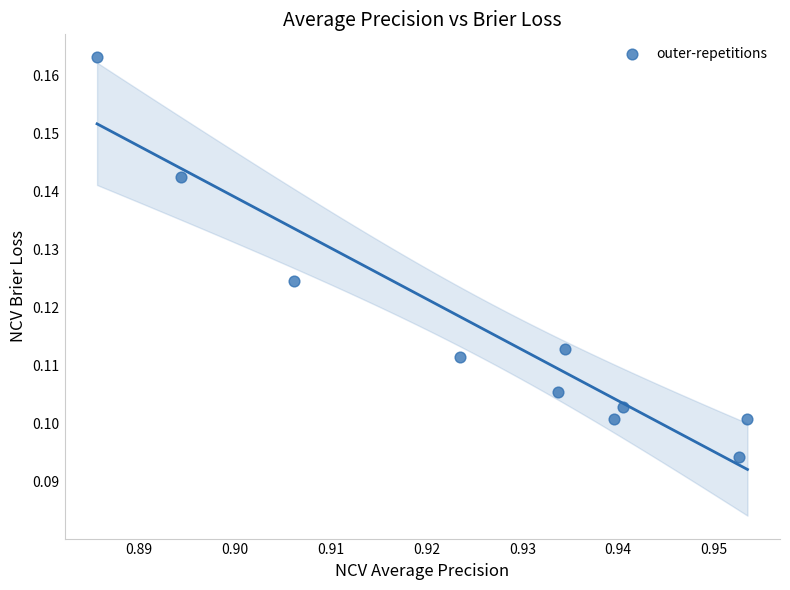

What is the average X value?

0.9